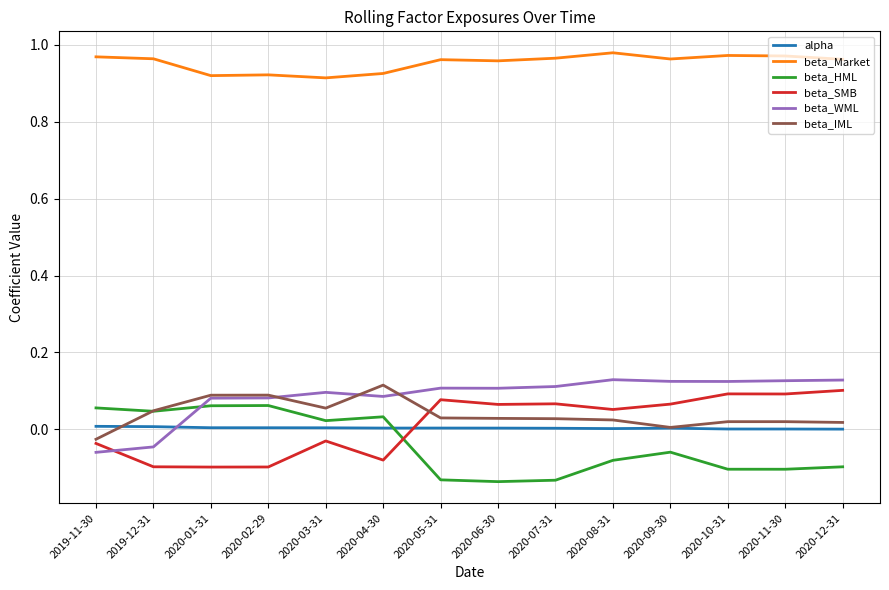

Where do beta_WML and alpha first cross each other?

2019-12-31 and 2020-01-31